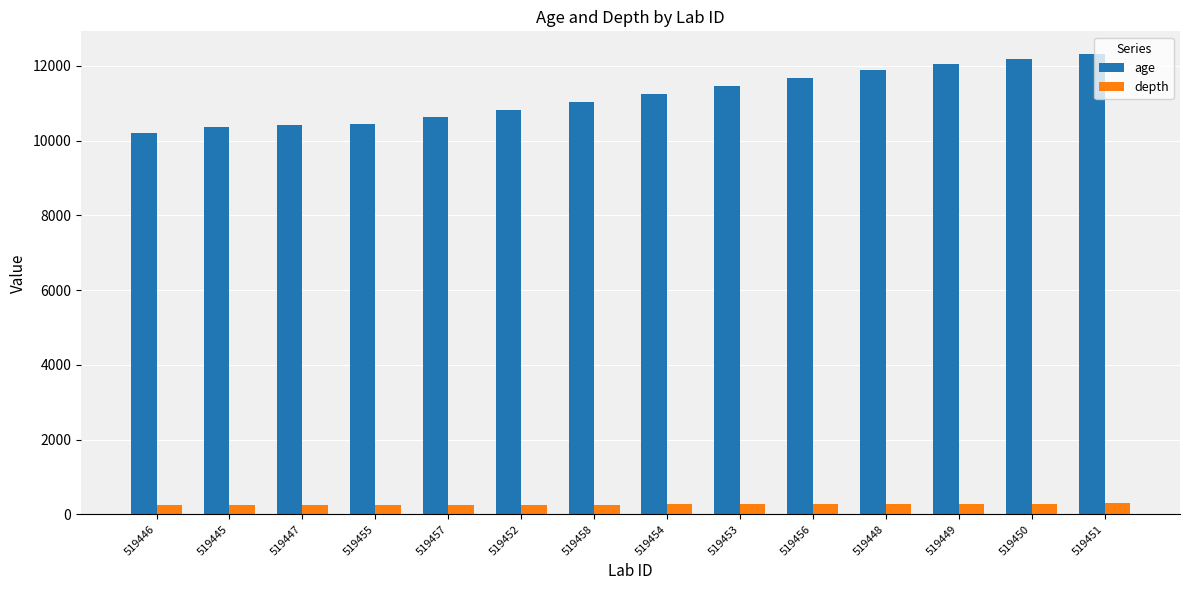

The depth series shows 275 at 519456. True or false?

True